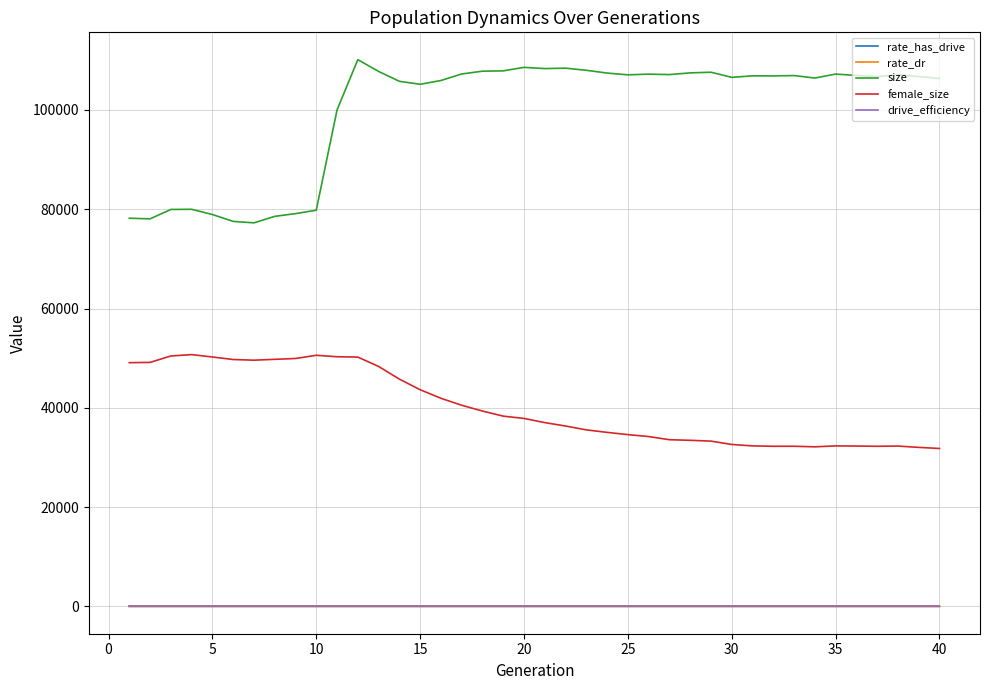

Which series has the widest spread of values?

size